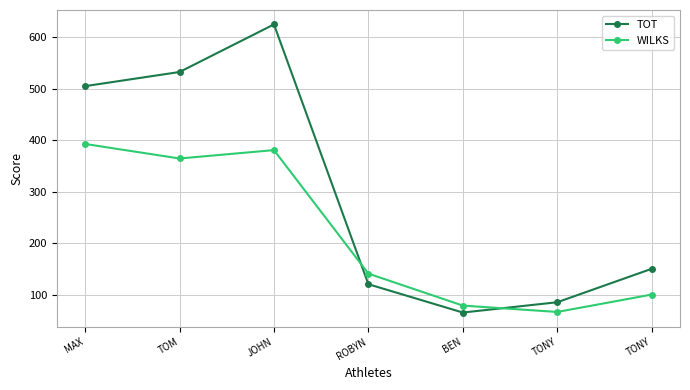

How many series are shown in this chart?

2